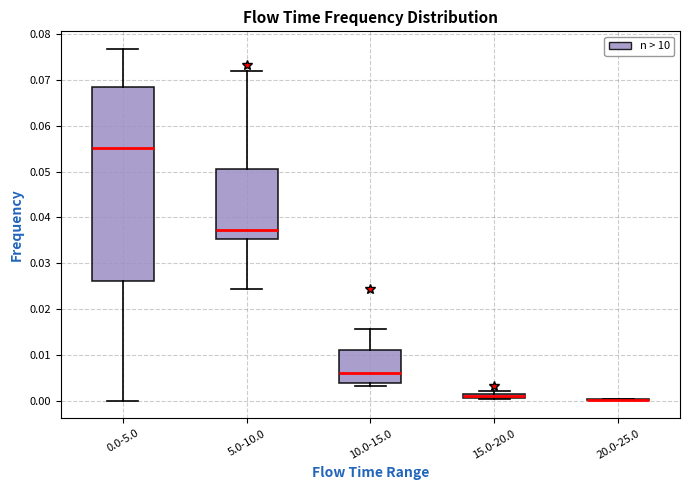

Where is the lower edge of the box for 5.0-10.0 on the y-axis? The values are not printed on the chart, so give them approximately, as read against the axis.

0.035